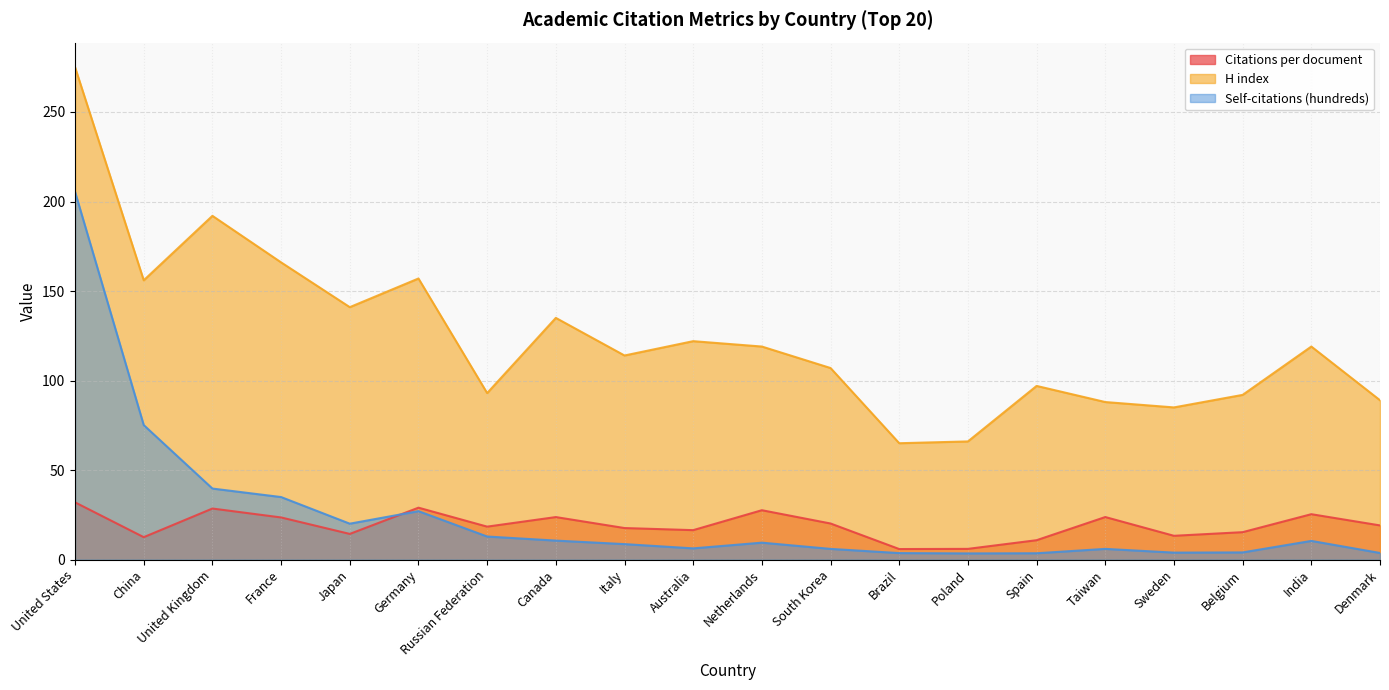

Reading left to right, transcribe all the data shown in this chart.

Citations per document: United States=32.0	China=12.5	United Kingdom=28.5	France=23.5	Japan=14.3	Germany=29.0	Russian Federation=18.4	Canada=23.8	Italy=17.6	Australia=16.4	Netherlands=27.6	South Korea=20.2	Brazil=5.9	Poland=6.0	Spain=10.8	Taiwan=23.8	Sweden=13.3	Belgium=15.3	India=25.4	Denmark=19.1
H index: United States=275.0	China=156.0	United Kingdom=192.0	France=166.0	Japan=141.0	Germany=157.0	Russian Federation=93.0	Canada=135.0	Italy=114.0	Australia=122.0	Netherlands=119.0	South Korea=107.0	Brazil=65.0	Poland=66.0	Spain=97.0	Taiwan=88.0	Sweden=85.0	Belgium=92.0	India=119.0	Denmark=89.0
Self-citations (hundreds): United States=205.4	China=75.1	United Kingdom=39.7	France=34.9	Japan=20.1	Germany=27.1	Russian Federation=12.9	Canada=10.6	Italy=8.7	Australia=6.3	Netherlands=9.5	South Korea=6.0	Brazil=3.6	Poland=3.5	Spain=3.5	Taiwan=6.0	Sweden=3.9	Belgium=4.0	India=10.4	Denmark=3.7